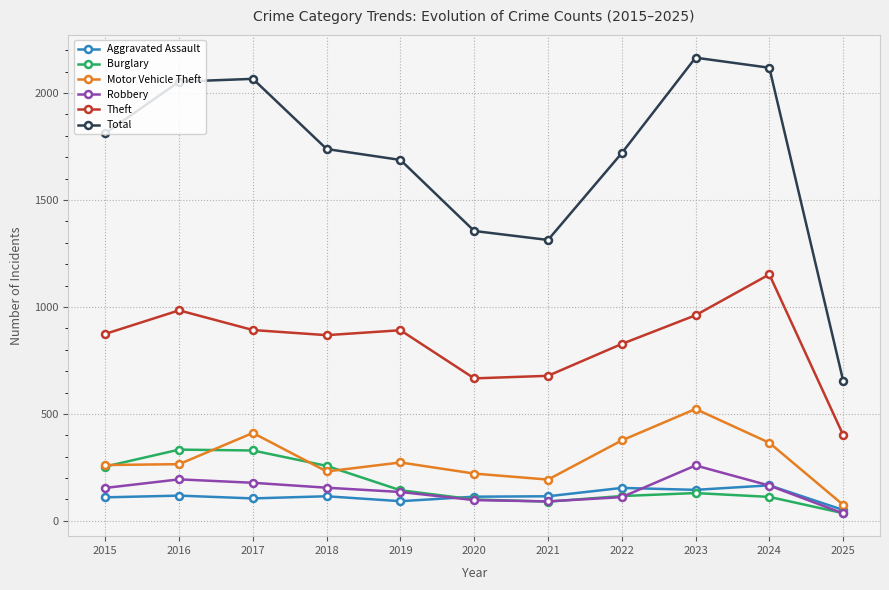

The value of Total at 2016 is 2053. True or false?

True